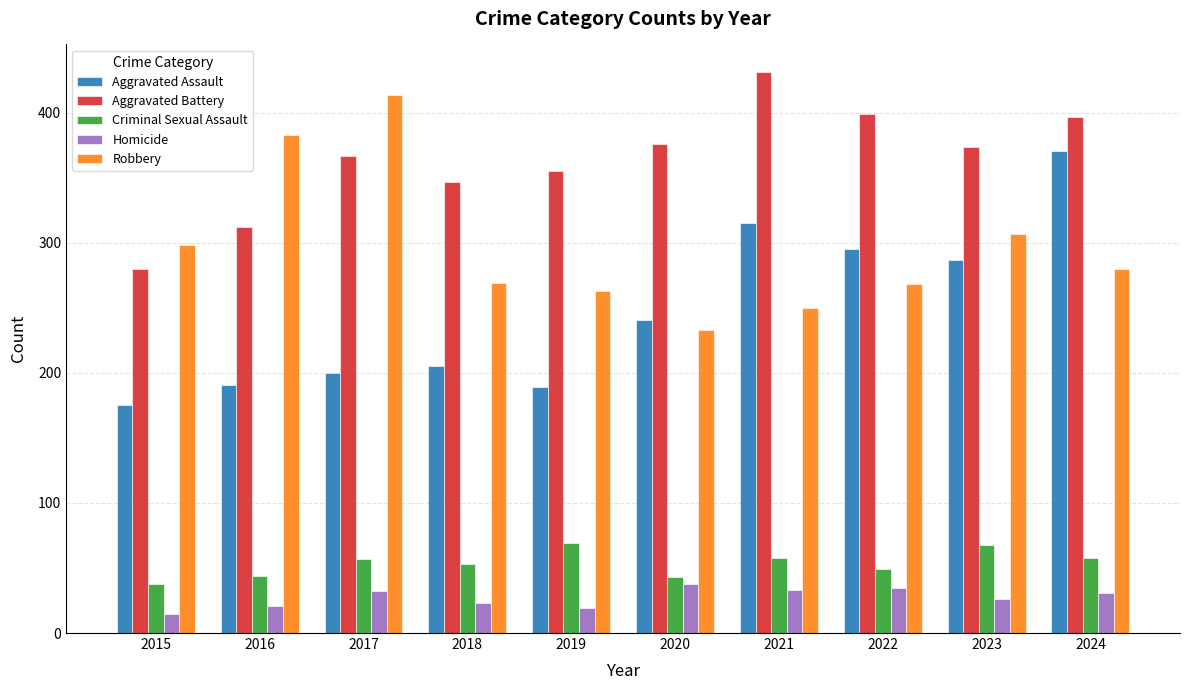

Is the value of Homicide at 2023 greater than the value of Aggravated Battery at 2022?

No